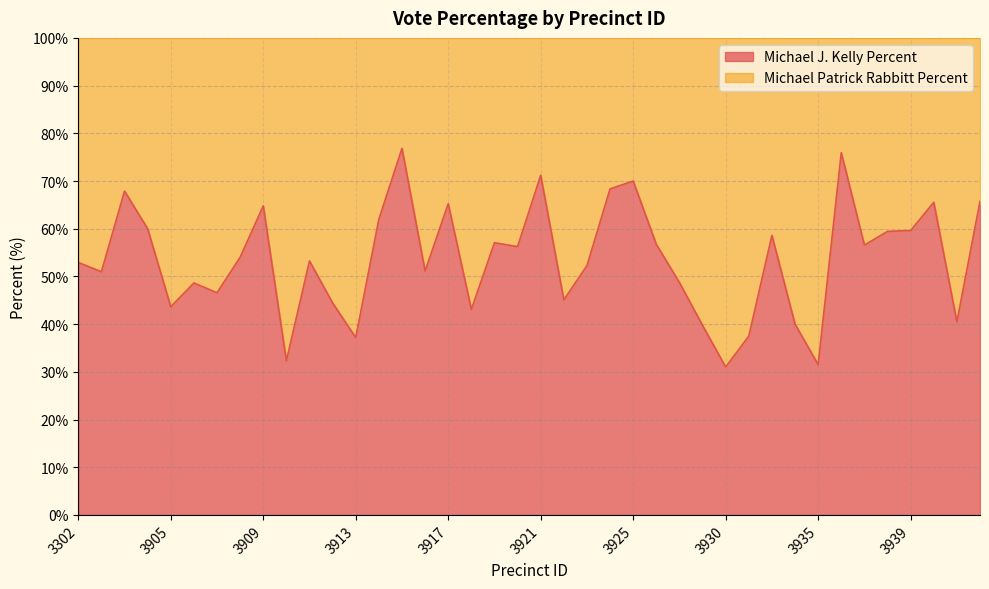

What is the change in value from 3912 to 3916?

+6.7